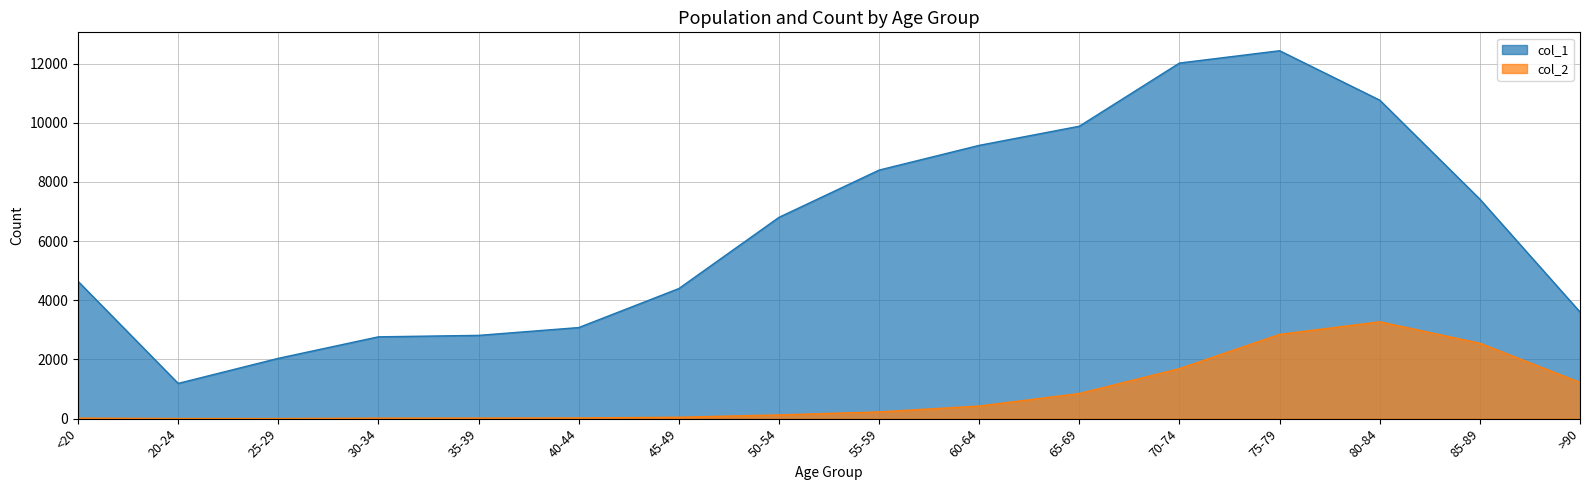

At which category is the sum across all series the highest?

75-79